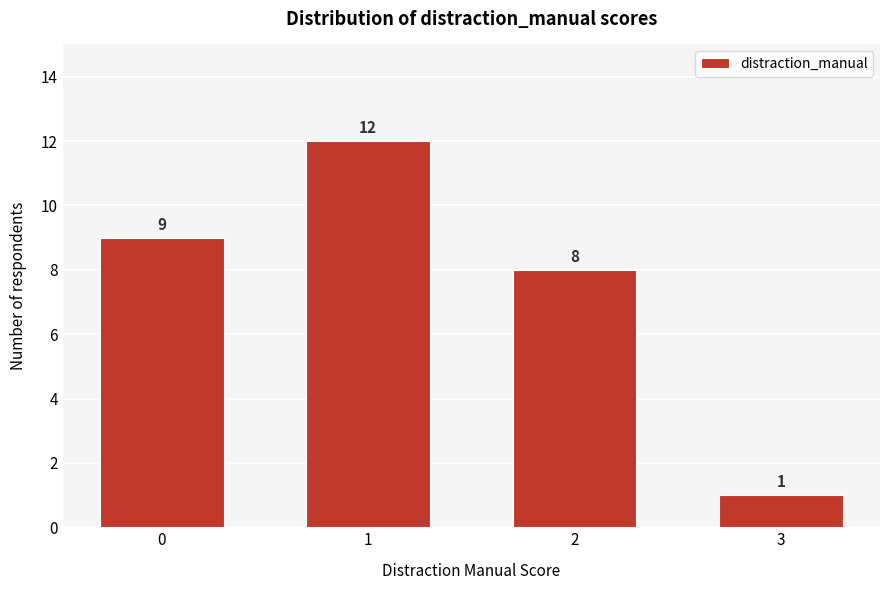

Reading right to left, transcribe all the data shown in this chart.

3=1	2=8	1=12	0=9